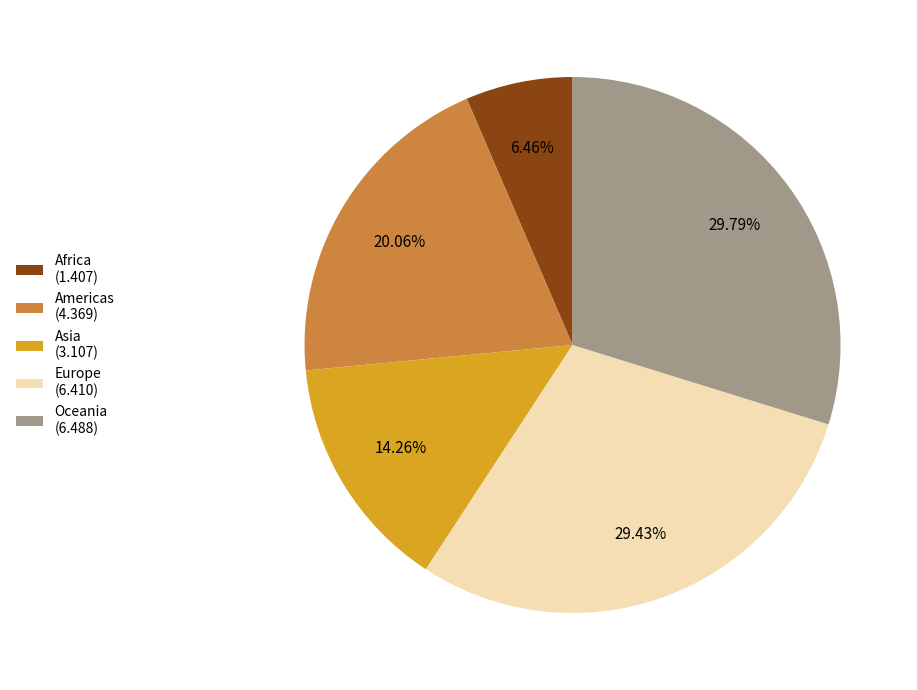

What portion of the pie excludes Oceania?

70.2%